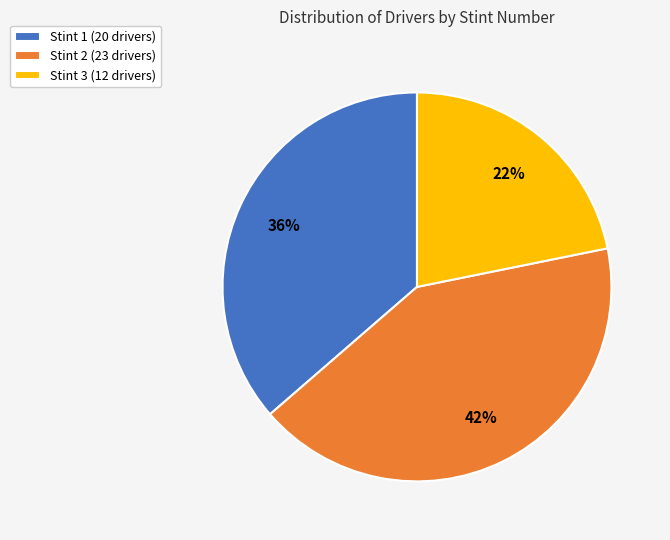

What is the smallest slice in the pie chart?

Stint 3